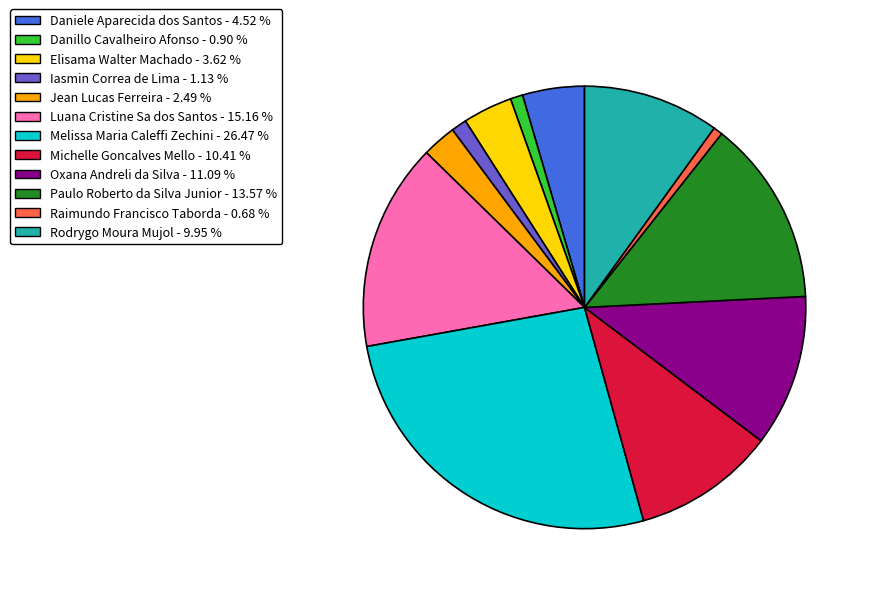

Is the sum of Danillo Cavalheiro Afonso and Iasmin Correa de Lima greater than half?

No